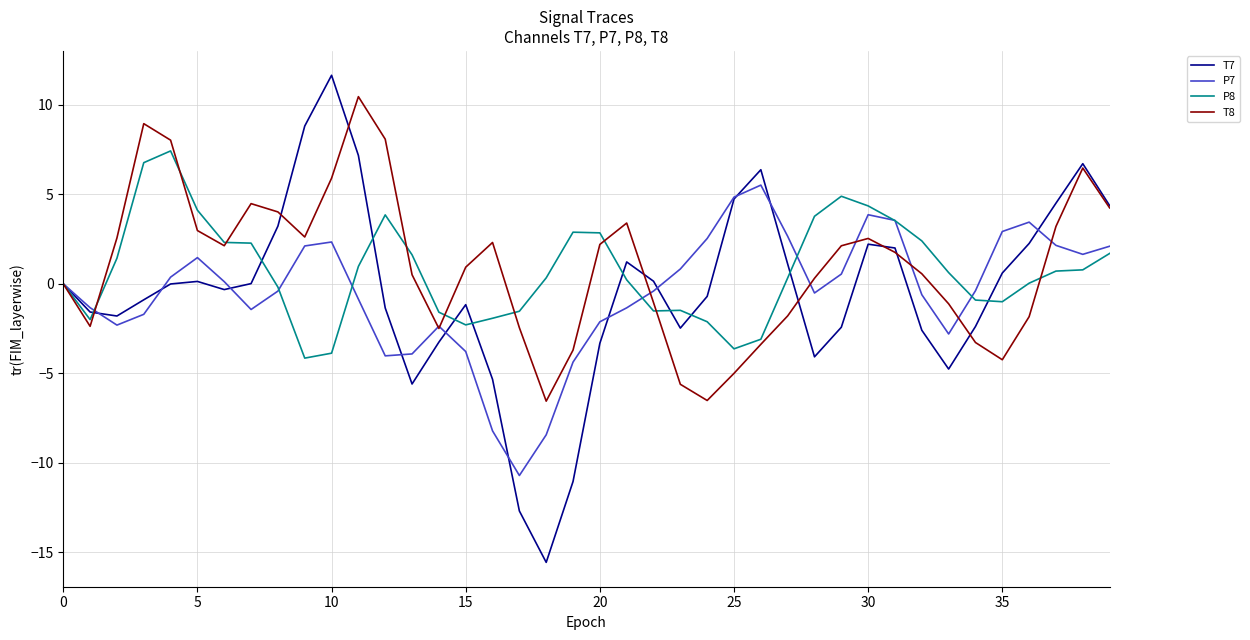

What are all the series names shown in the legend?

T7, P7, P8, T8